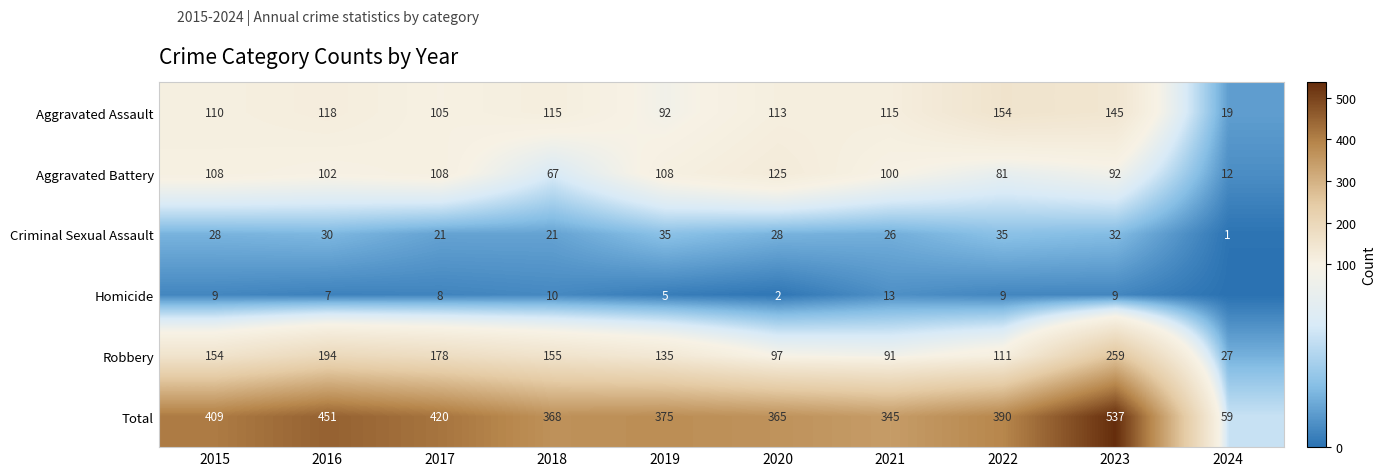

Count the number of data series in this chart.

6